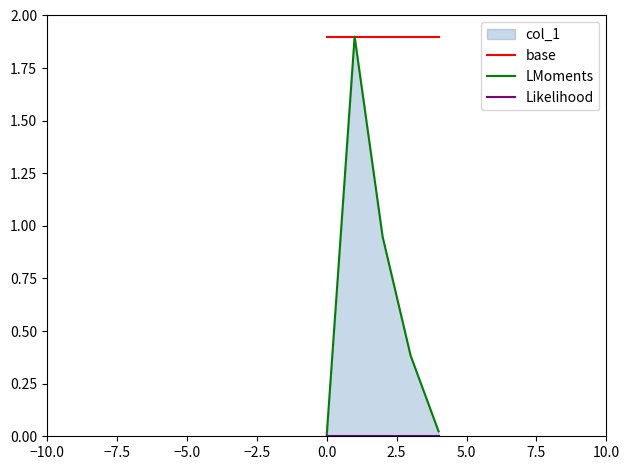

Which series has the largest total across all categories?

base